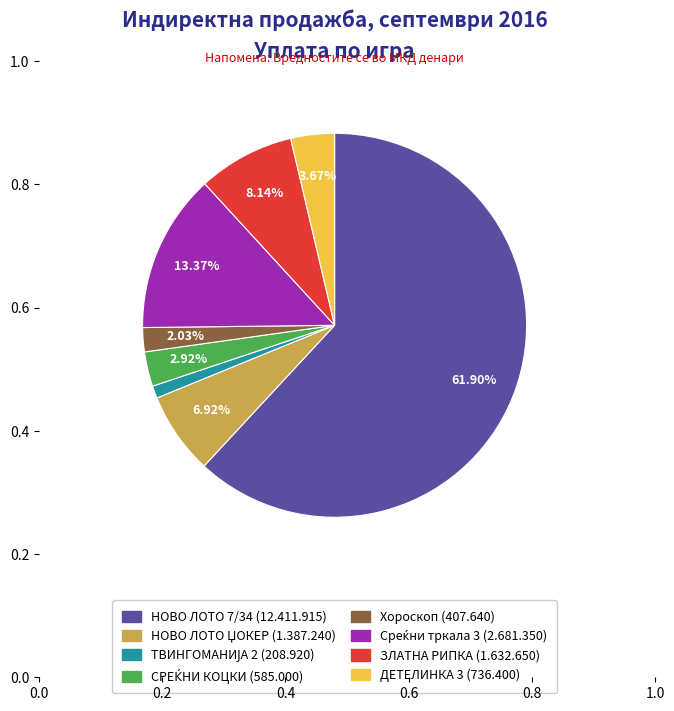

Which slice represents more than half of the pie?

НОВО ЛОТО 7/34